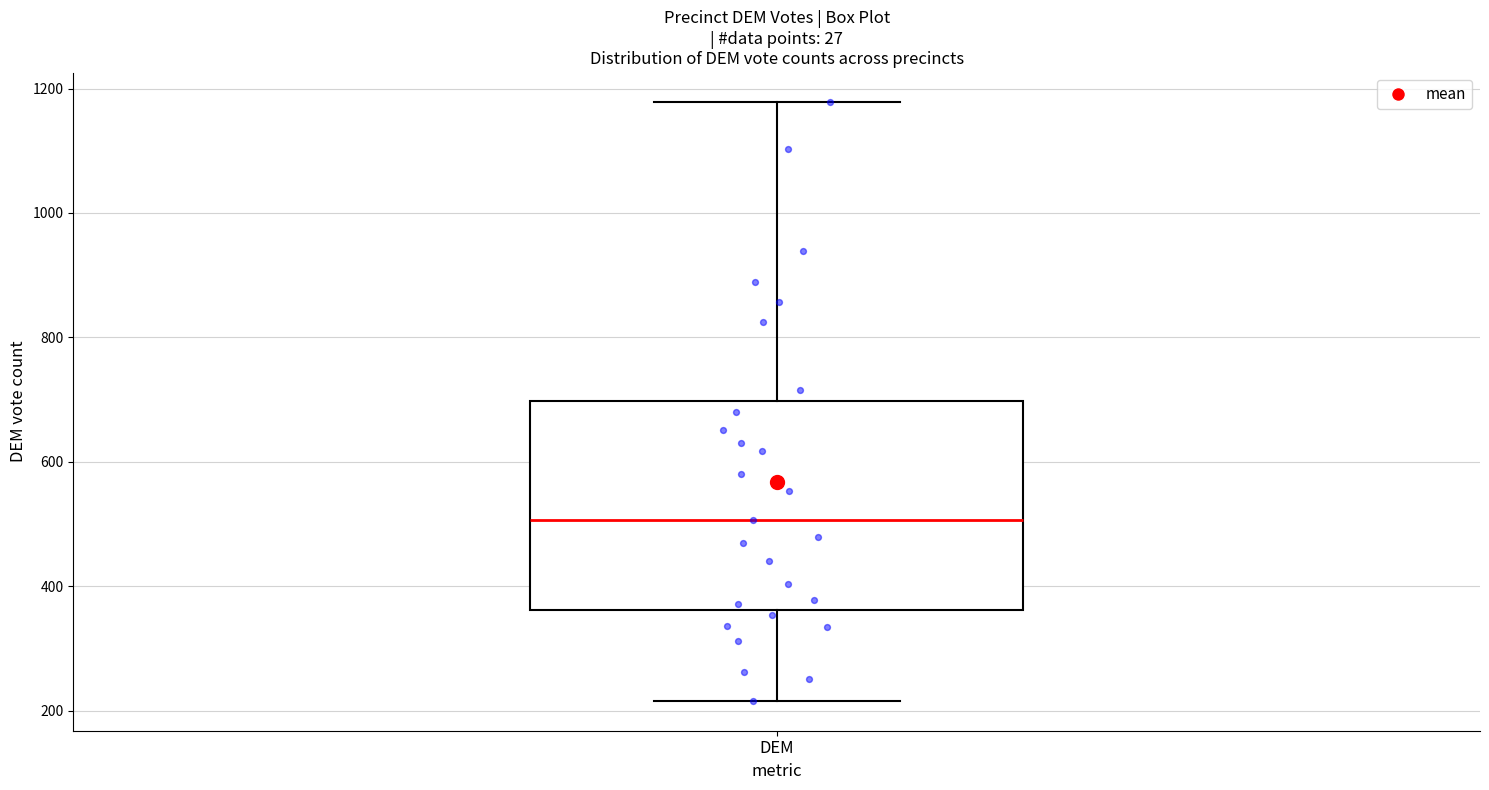

Transcribe this box plot: give where the median line is, the range the box spans, and where the two whiskers end, as read against the y-axis. The values are not printed on the chart, so give them approximately, as read against the axis.

median 500, box 360 to 700, whiskers 220 to 1180